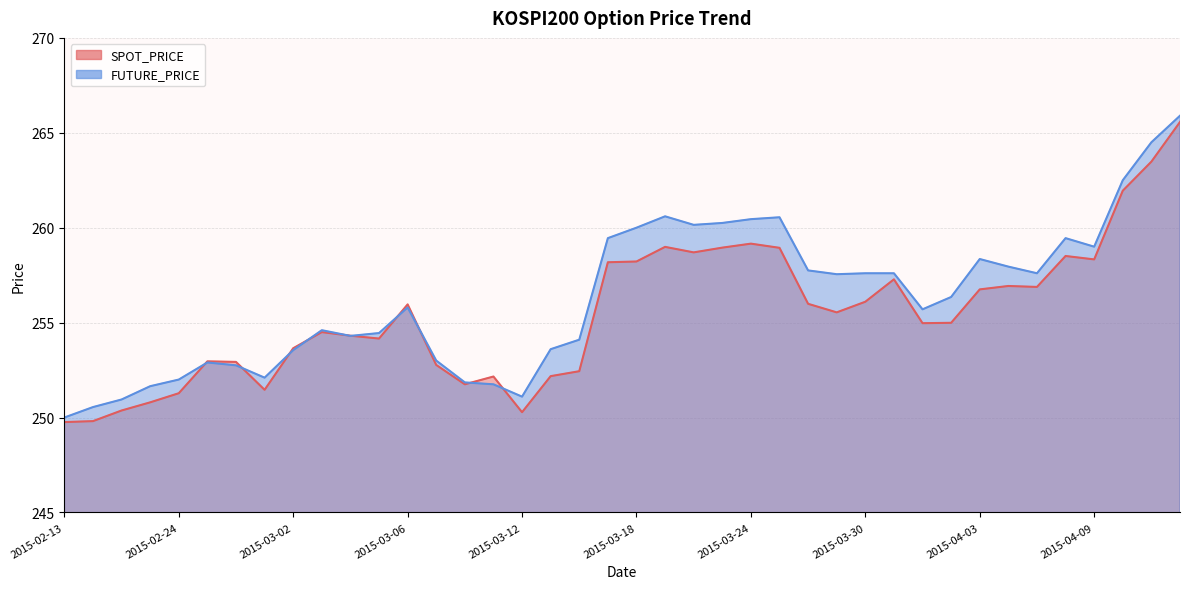

How many lines are shown in the chart?

2